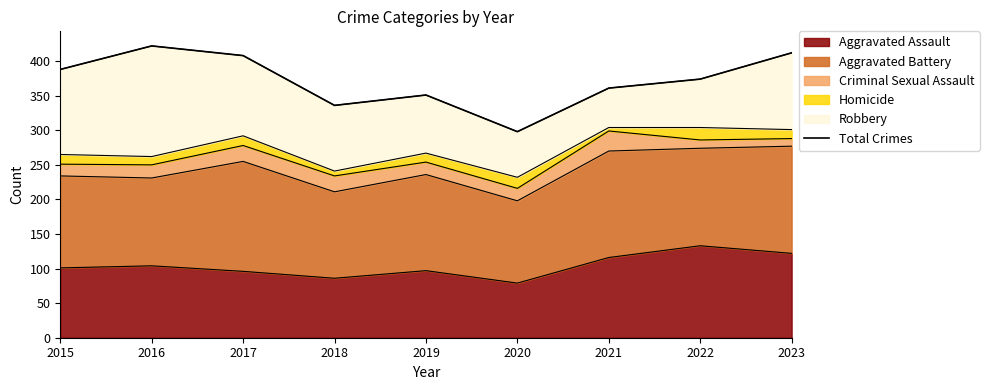

How many interior local valleys (lower than both neighbors) does the data have?

2